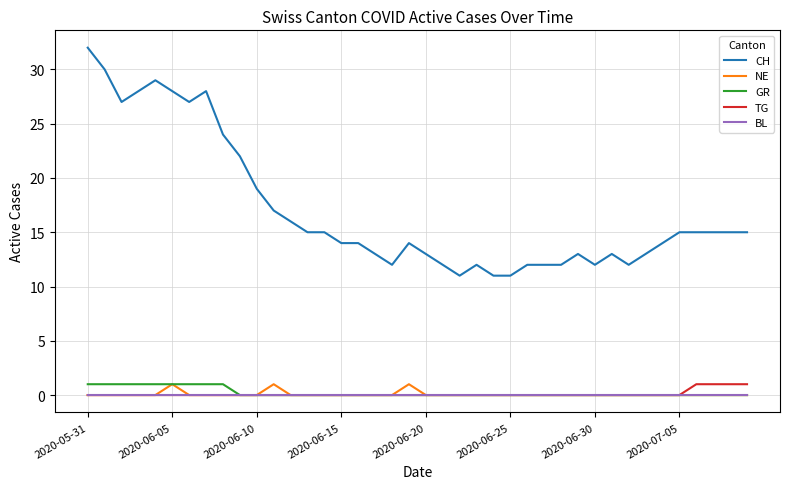

True or false: CH and NE cross at least once.

False